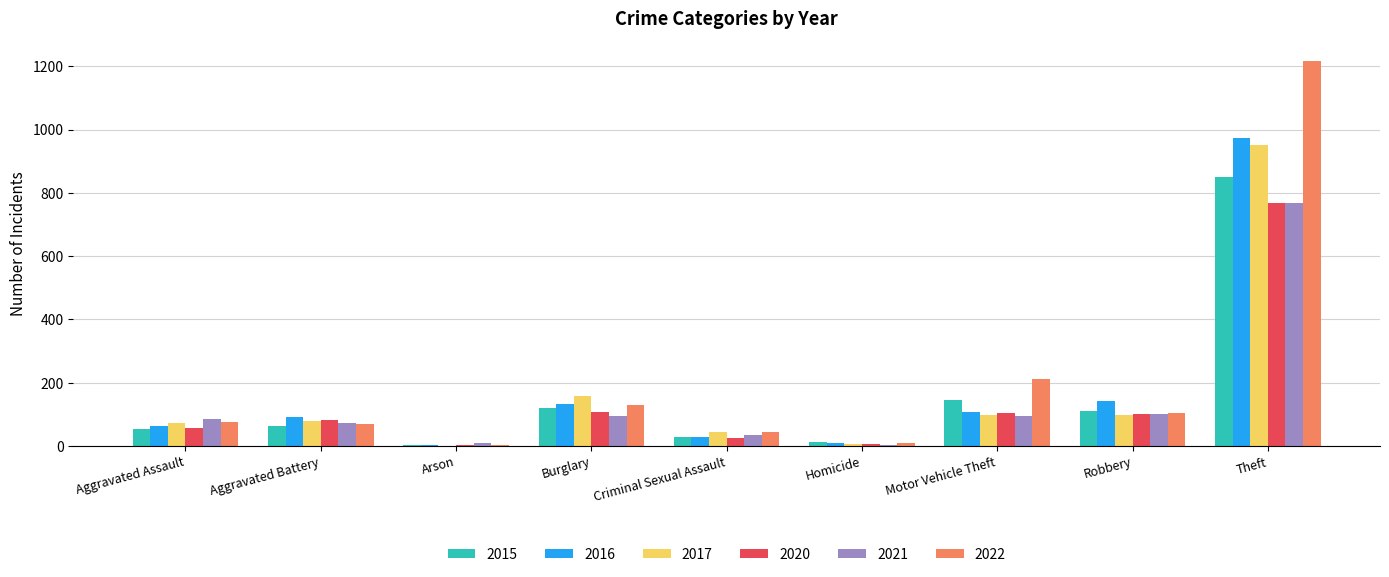

Which category has the highest value in the 2016 series?

Theft